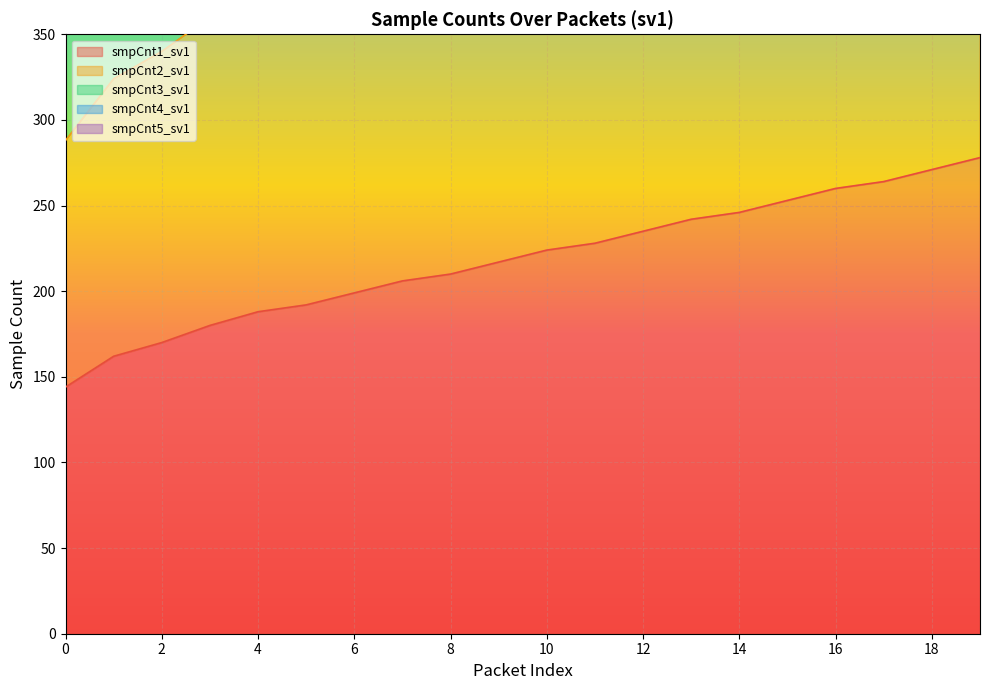

At which label is smpCnt2_sv1 closest to 422?

8